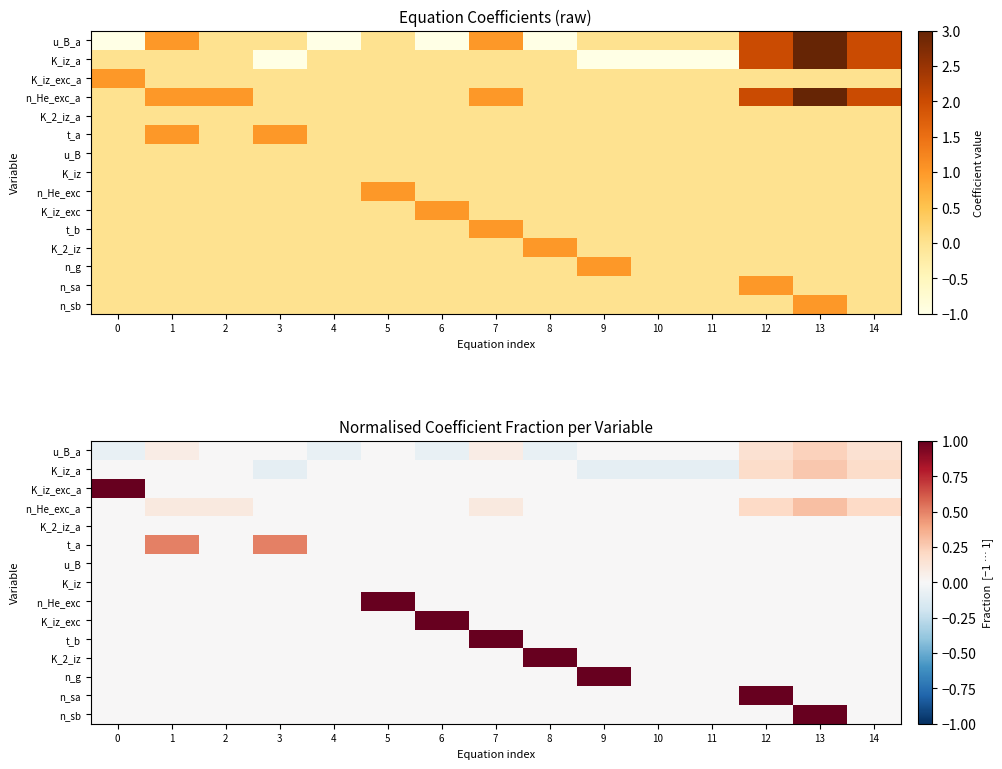

Where is u_B_a nearest to the value 0?

2